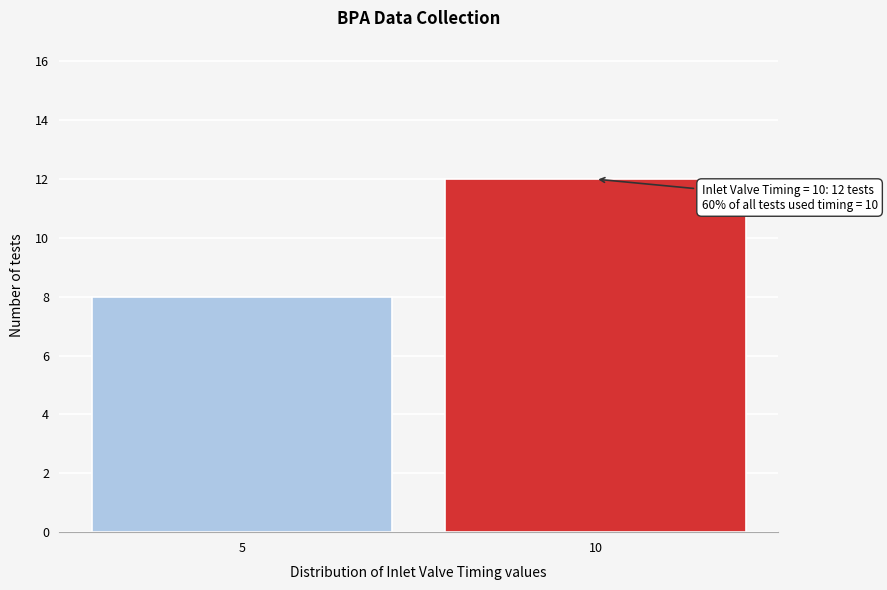

Reading right to left, list all the values displayed in this chart.

12	8